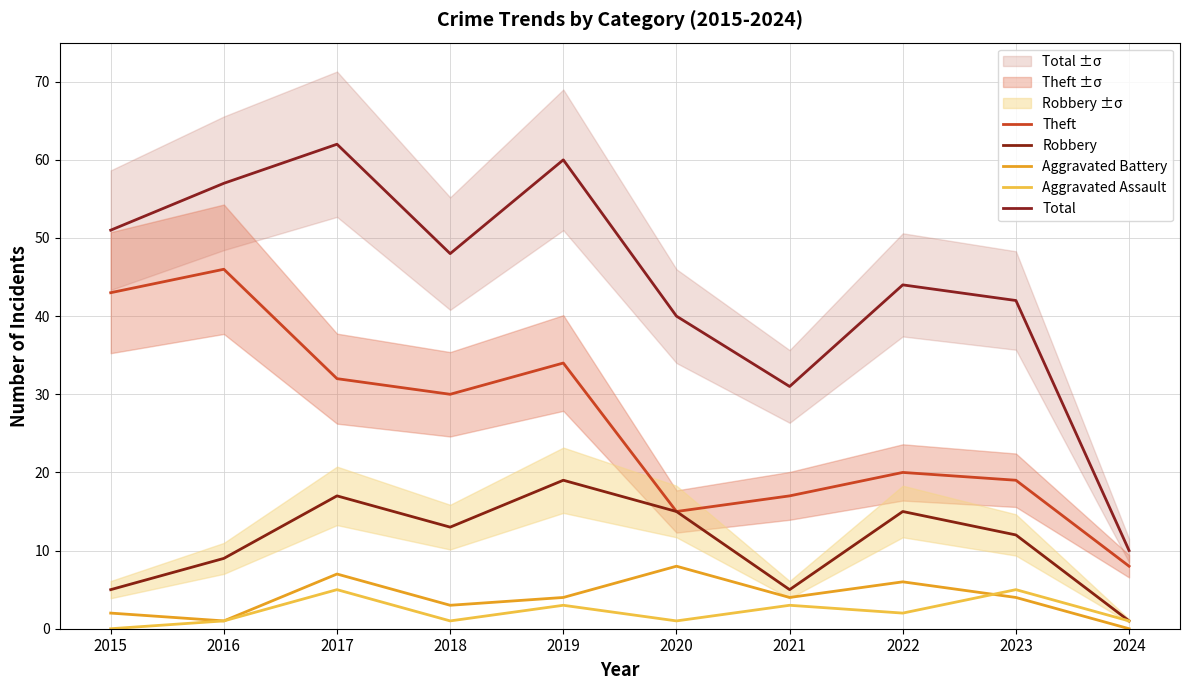

What is the spread (max minus min) of values at 2018?

47